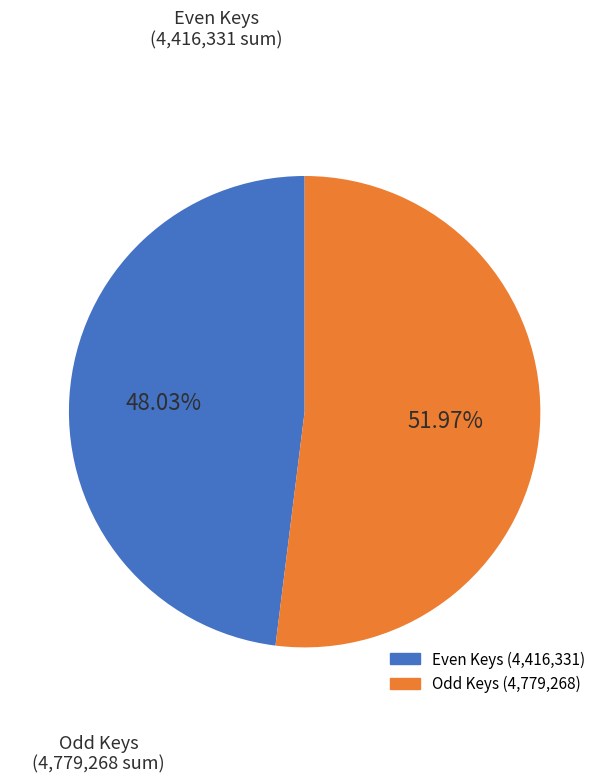

Does any single category account for the majority?

Yes